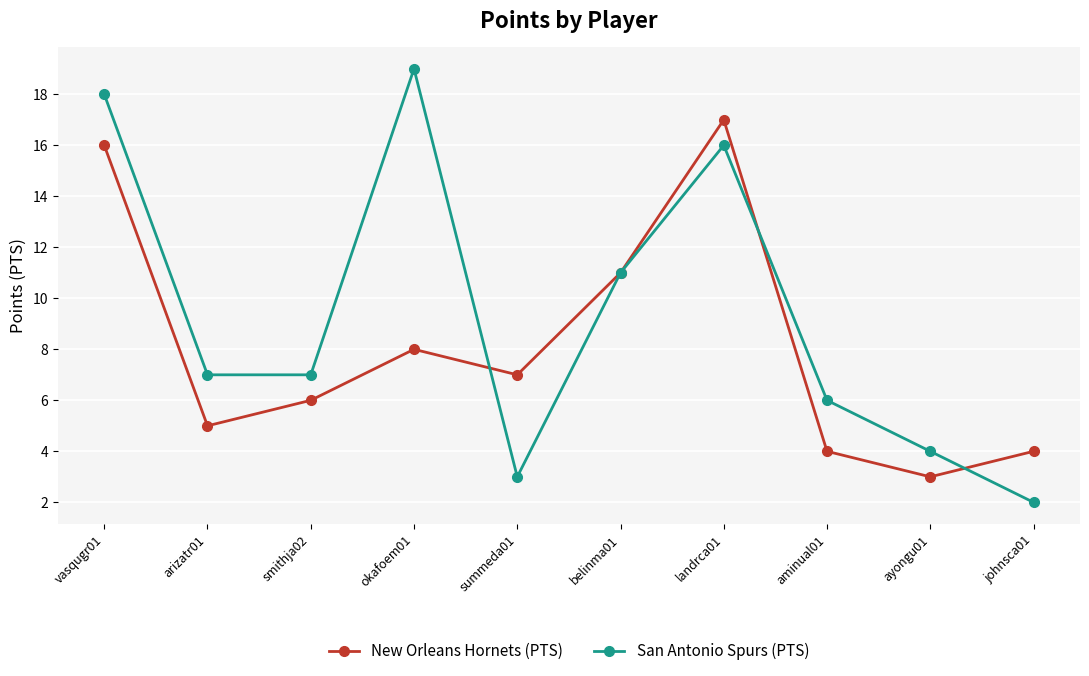

What is the total value across all series at arizatr01?

12